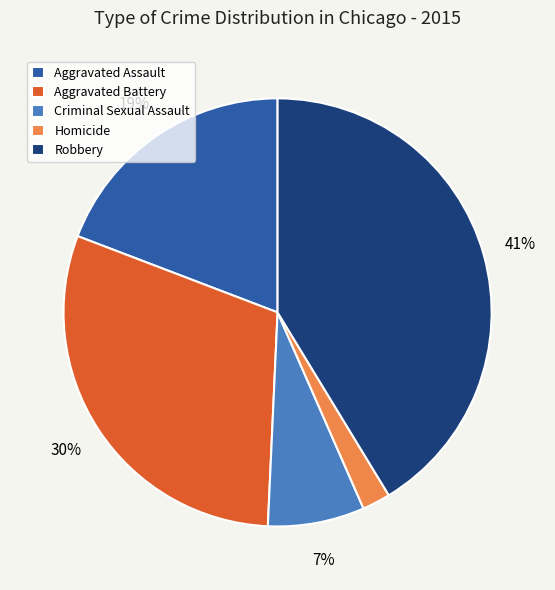

Is the sum of Robbery and Aggravated Battery greater than half?

Yes